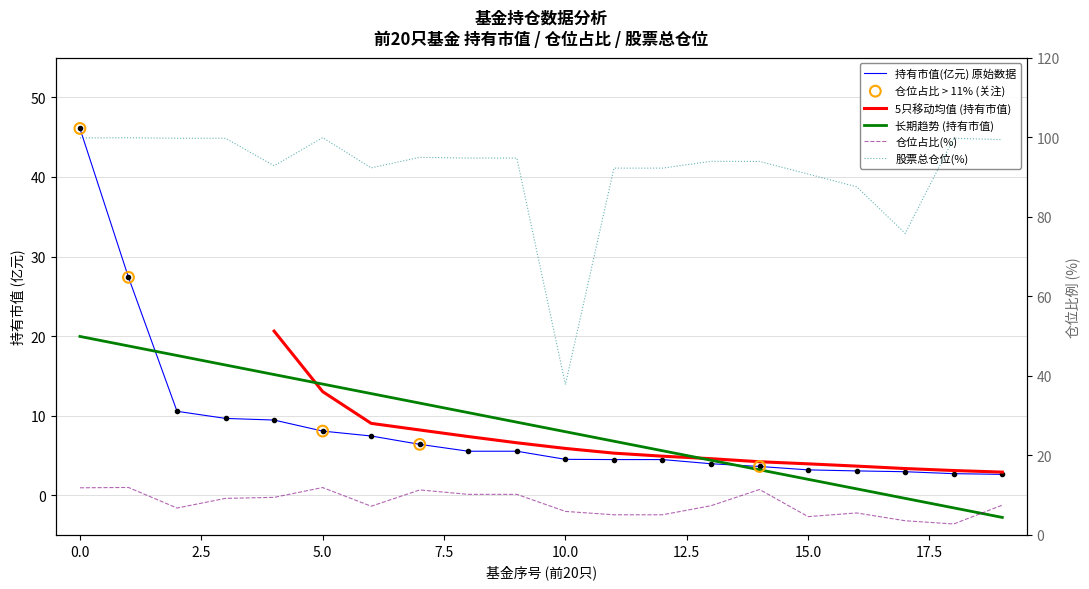

What is the total value across all series at 4?

111.7